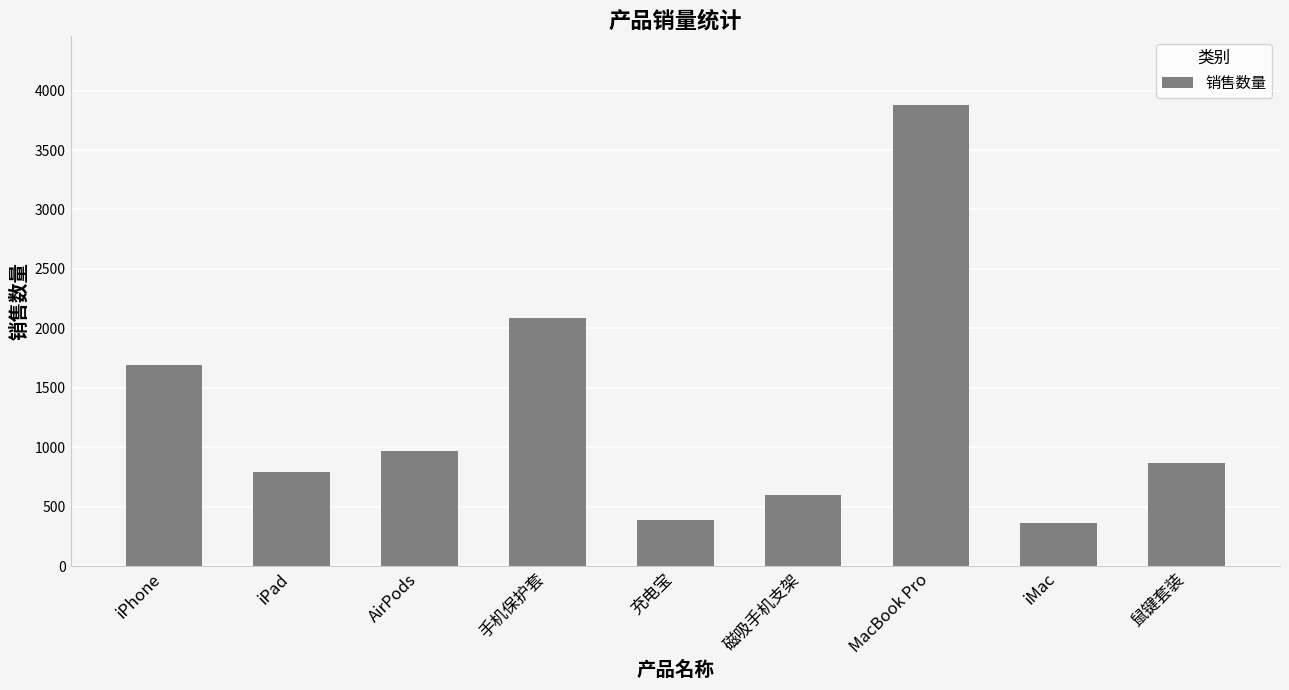

What is the change in value from 手机保护套 to 充电宝?

-1698